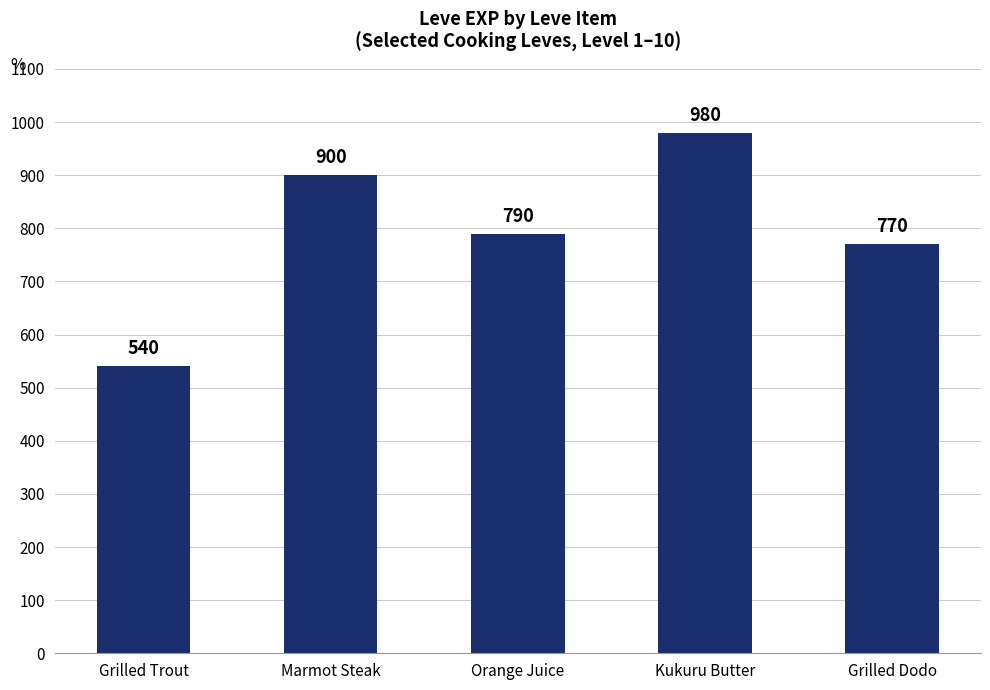

Approximately how many times larger is the value at Grilled Trout compared to Kukuru Butter?

0.6